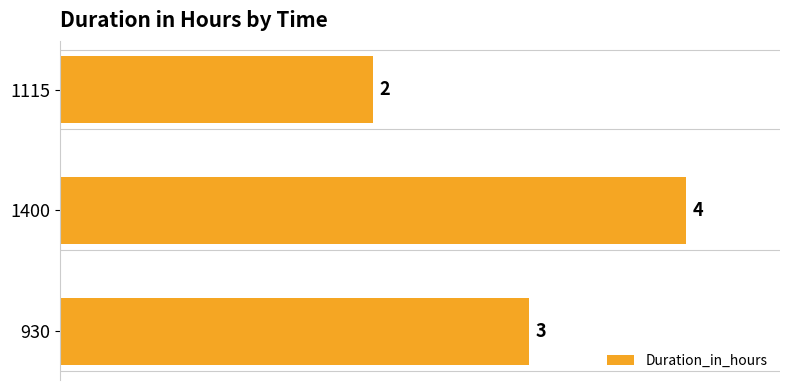

Count the values in the range 2 to 4.

3